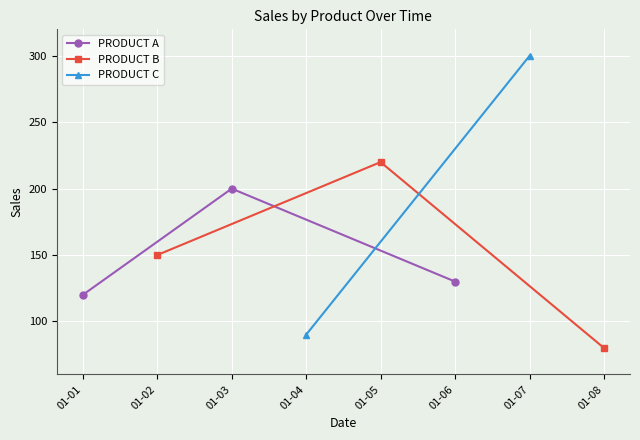

True or false: PRODUCT B has a value of 51 at 01-08.

False